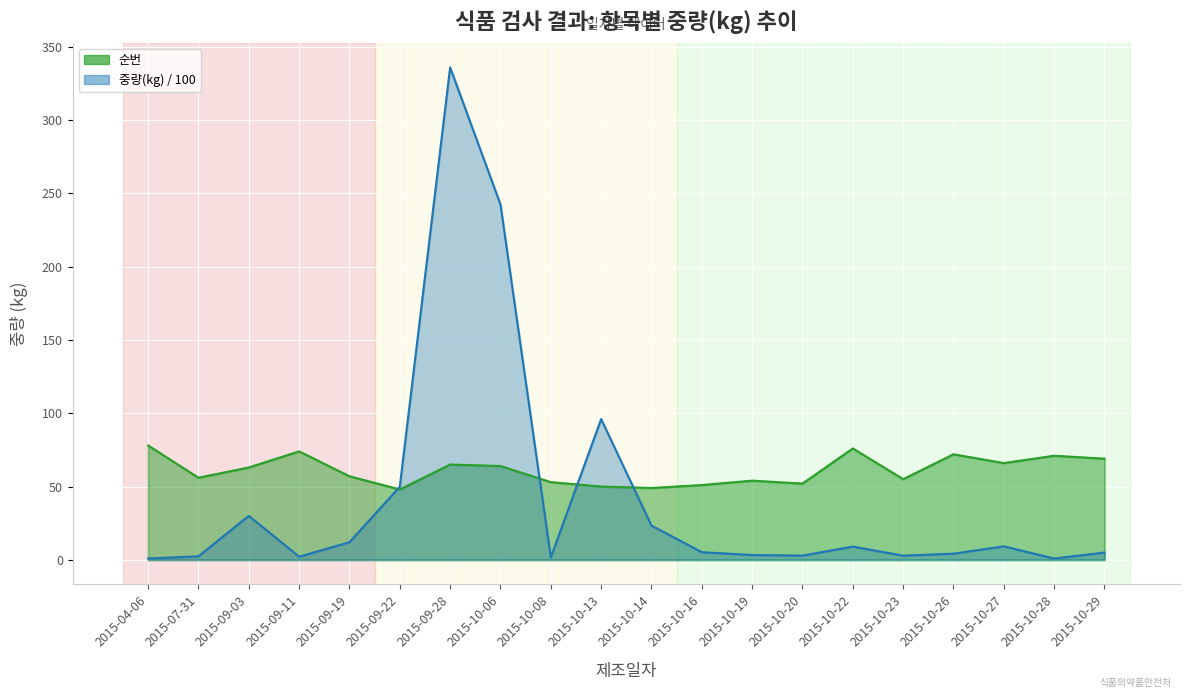

What is the highest value of the 순번 series?

78.0